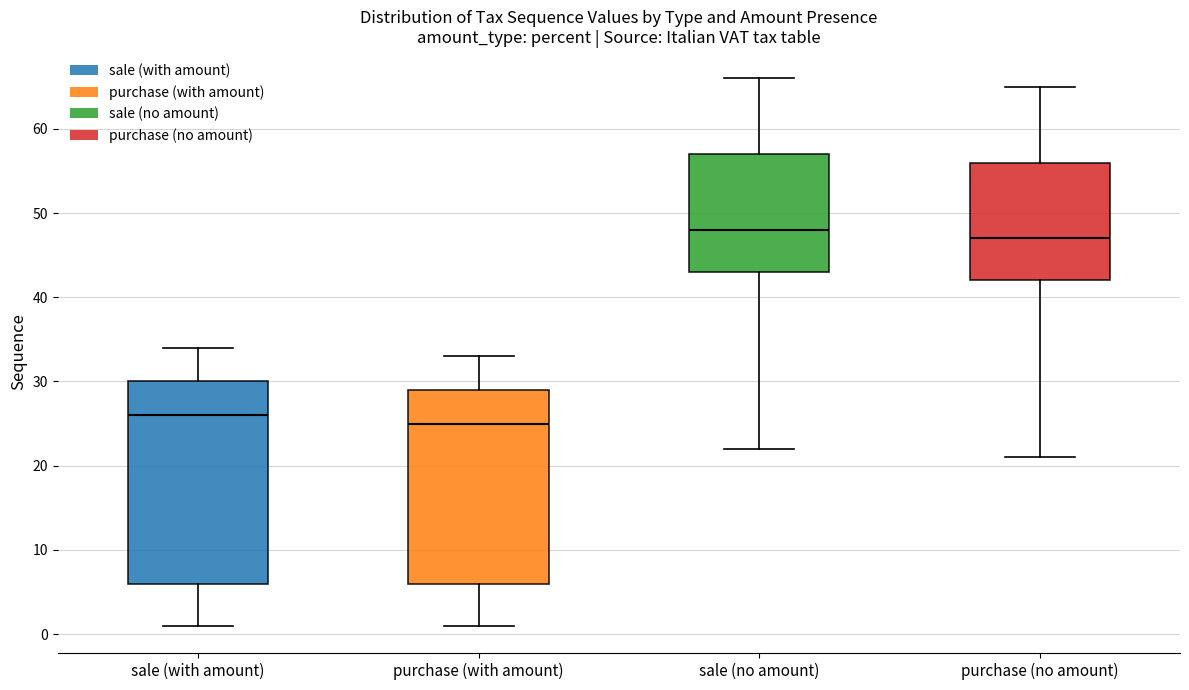

Which box's median line is the highest?

sale (no amount)